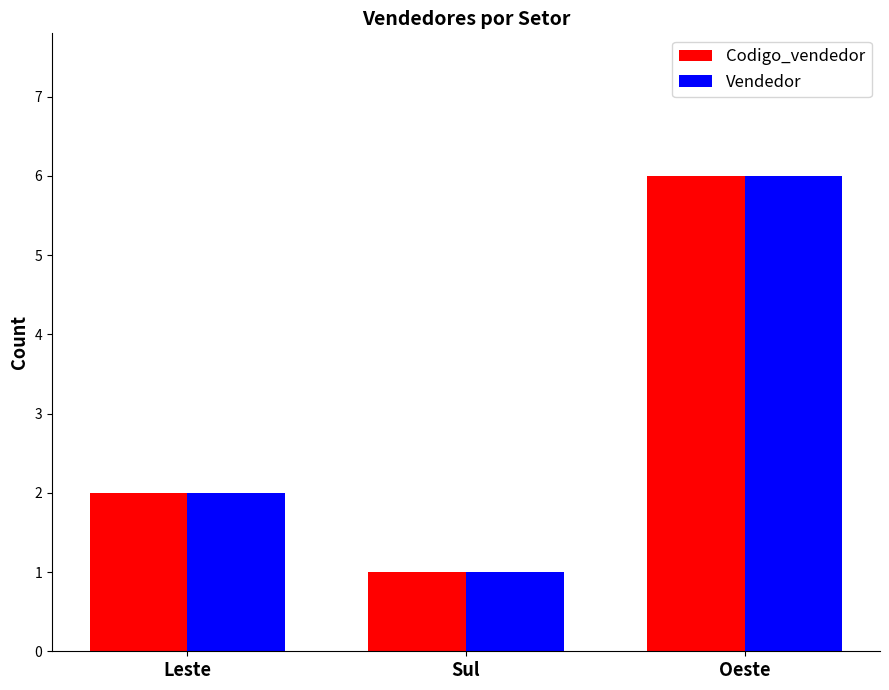

Reading left to right, transcribe all the data shown in this chart.

Codigo_vendedor: Leste=2	Sul=1	Oeste=6
Vendedor: Leste=2	Sul=1	Oeste=6